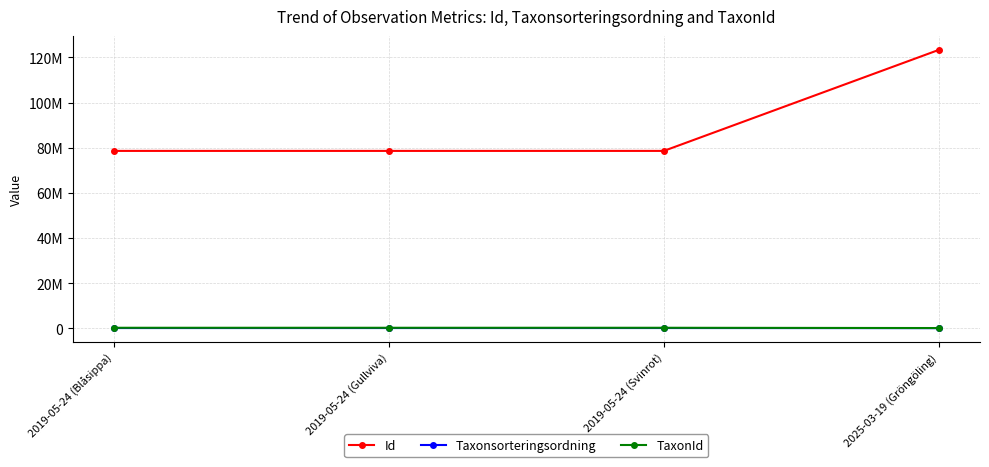

Is this an area chart (filled region under the line)?

No